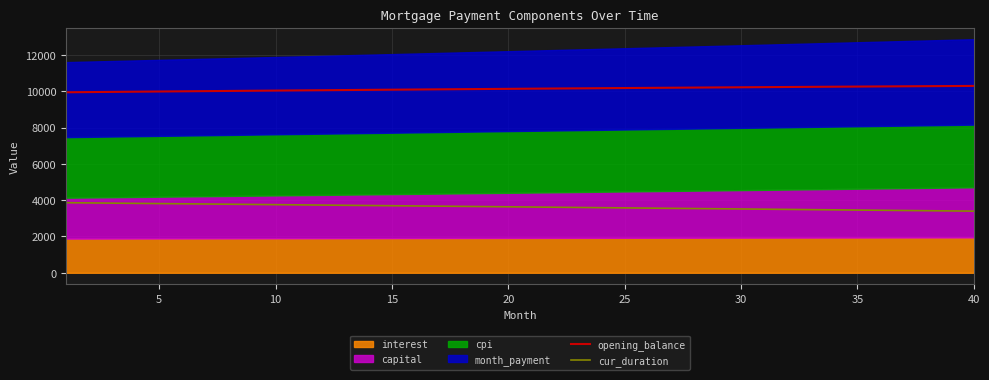

What is the lowest value of the opening_balance series?

9944.8